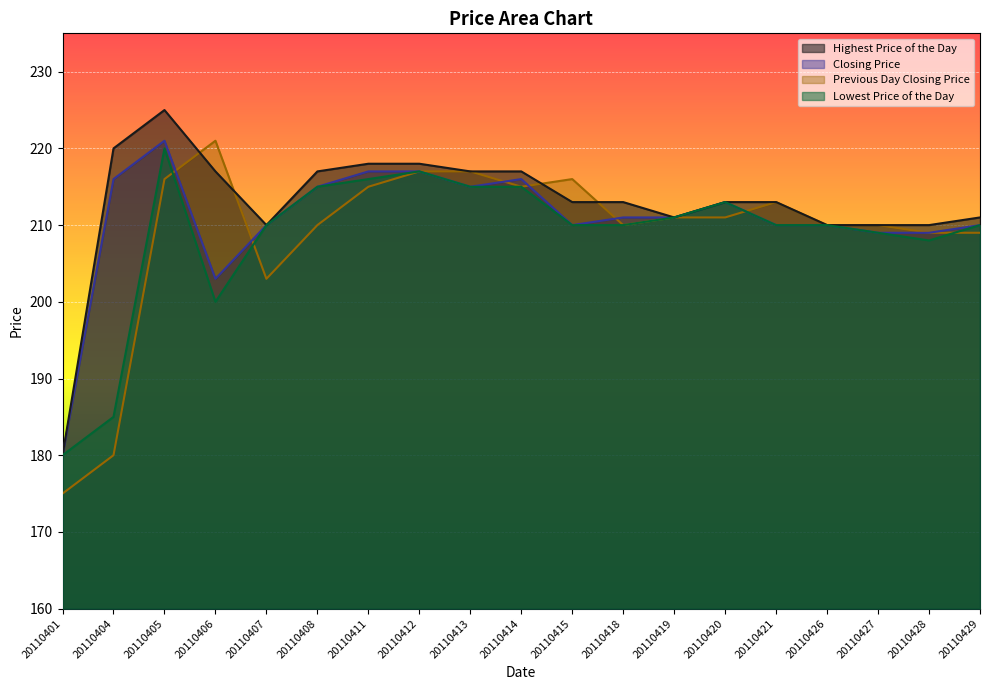

What are all the series names shown in the legend?

Highest Price of the Day, Closing Price, Previous Day Closing Price, Lowest Price of the Day